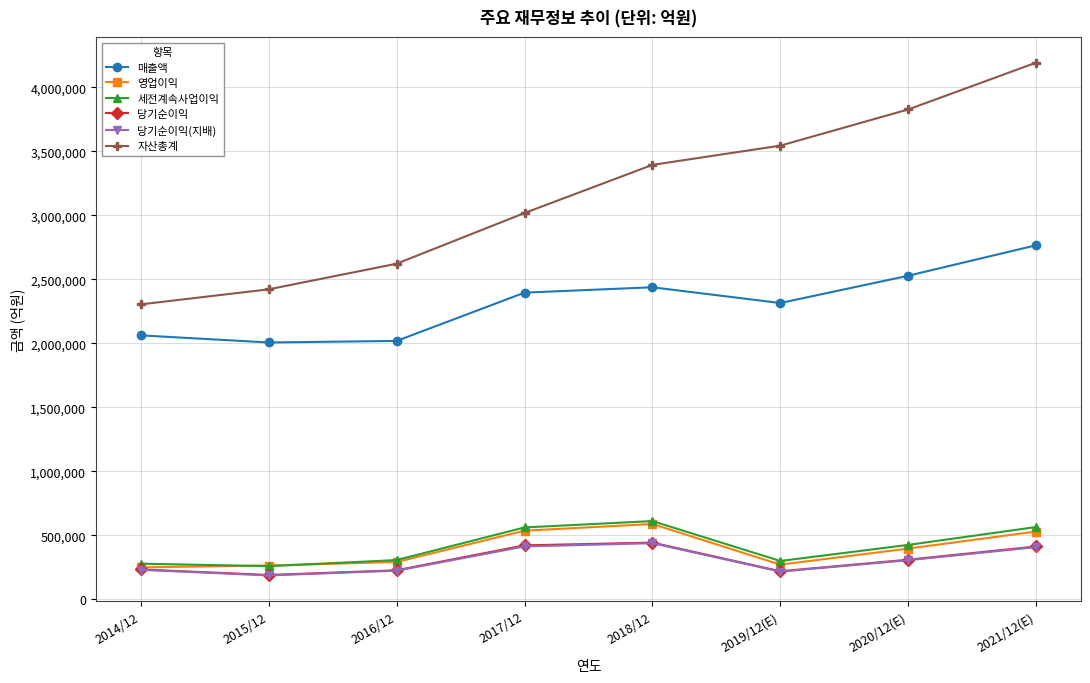

Is this an area chart (filled region under the line)?

No